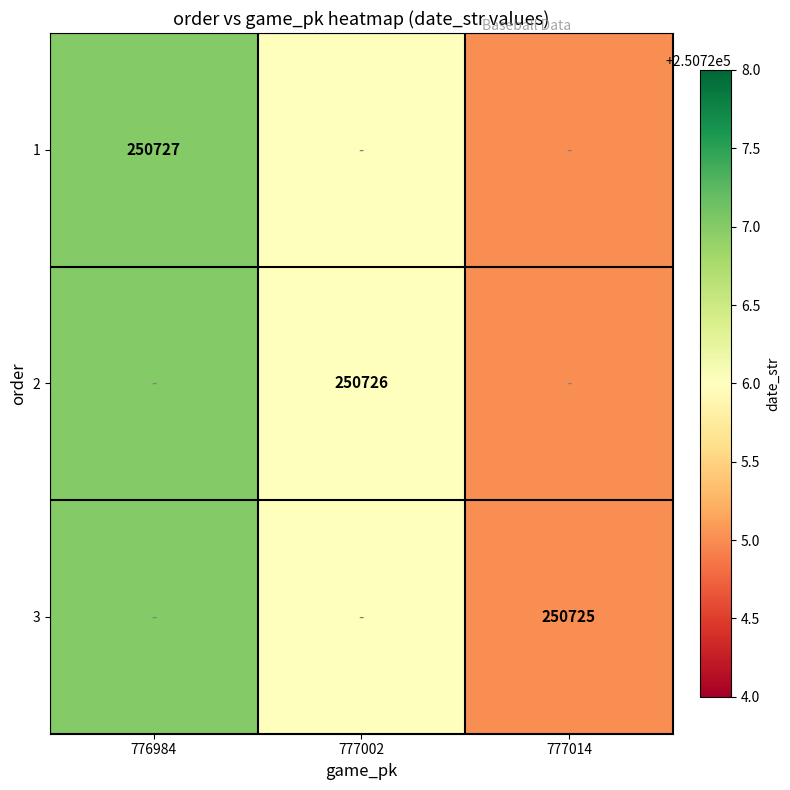

Is the value of 1 at 776984 greater than the value of 2 at 777002?

Yes